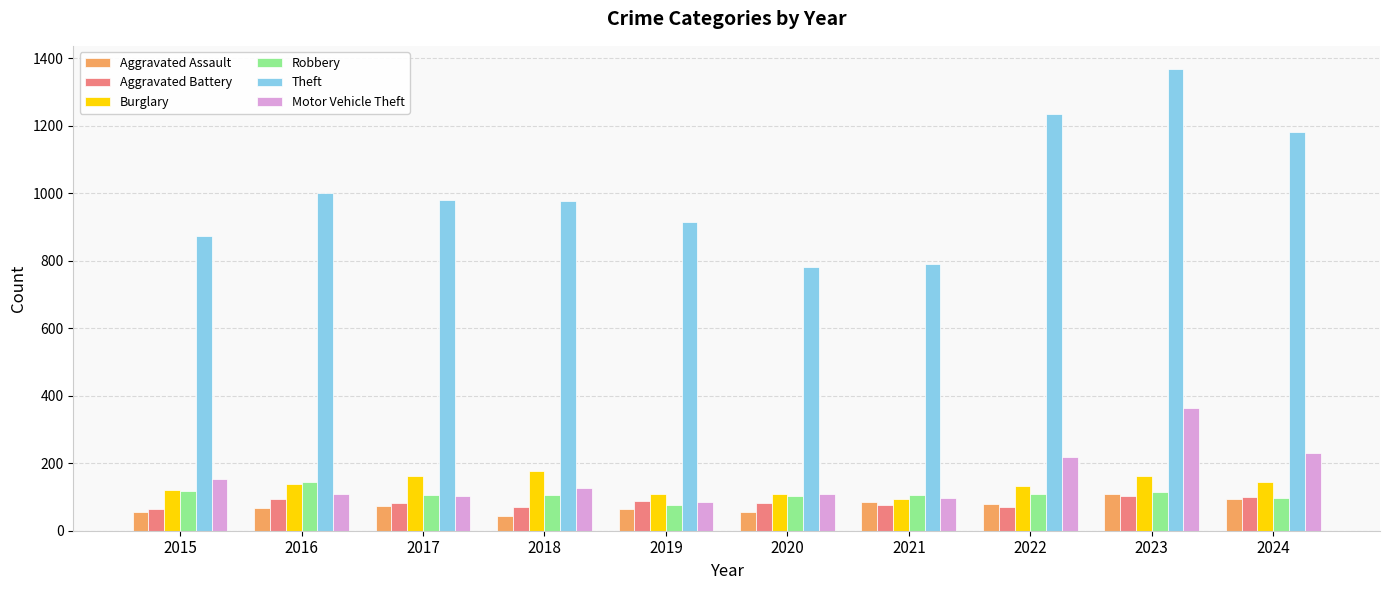

Is the value of Theft at 2016 greater than the value of Burglary at 2016?

Yes